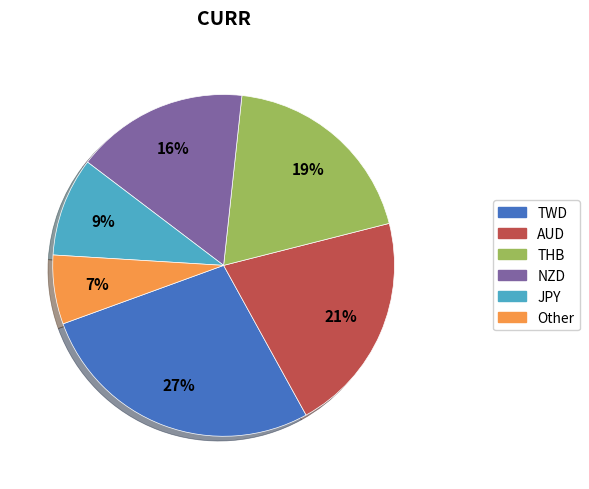

Do AUD and JPY together represent more than half of the pie?

No